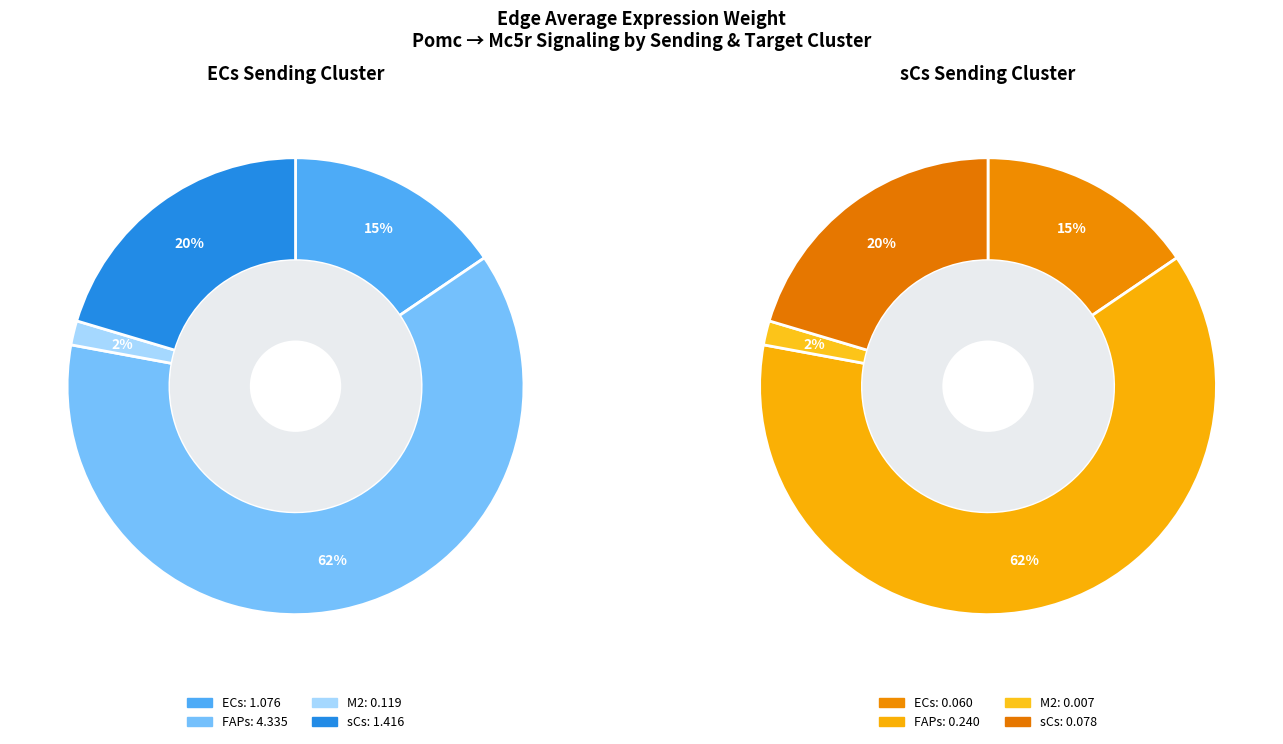

What is the difference between the highest and lowest values at sCs?

1.3